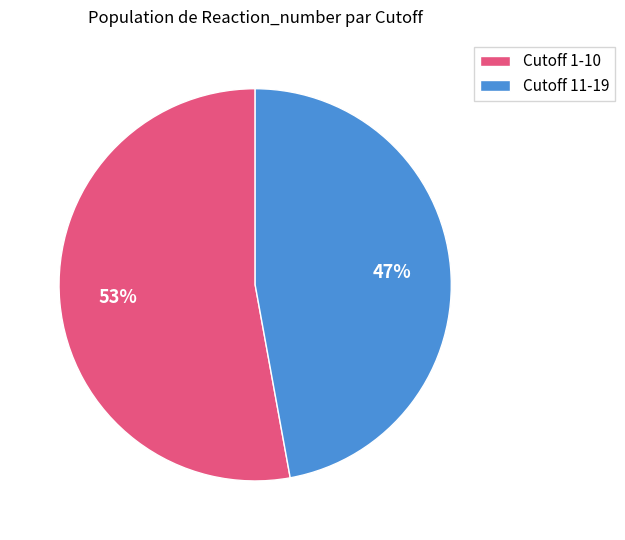

How many slices are in this pie chart?

2